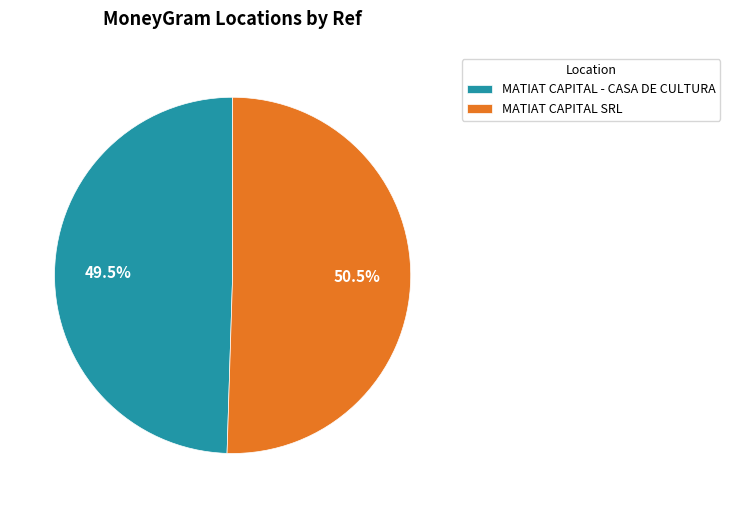

Which category has the smallest portion of the pie?

MATIAT CAPITAL - CASA DE CULTURA